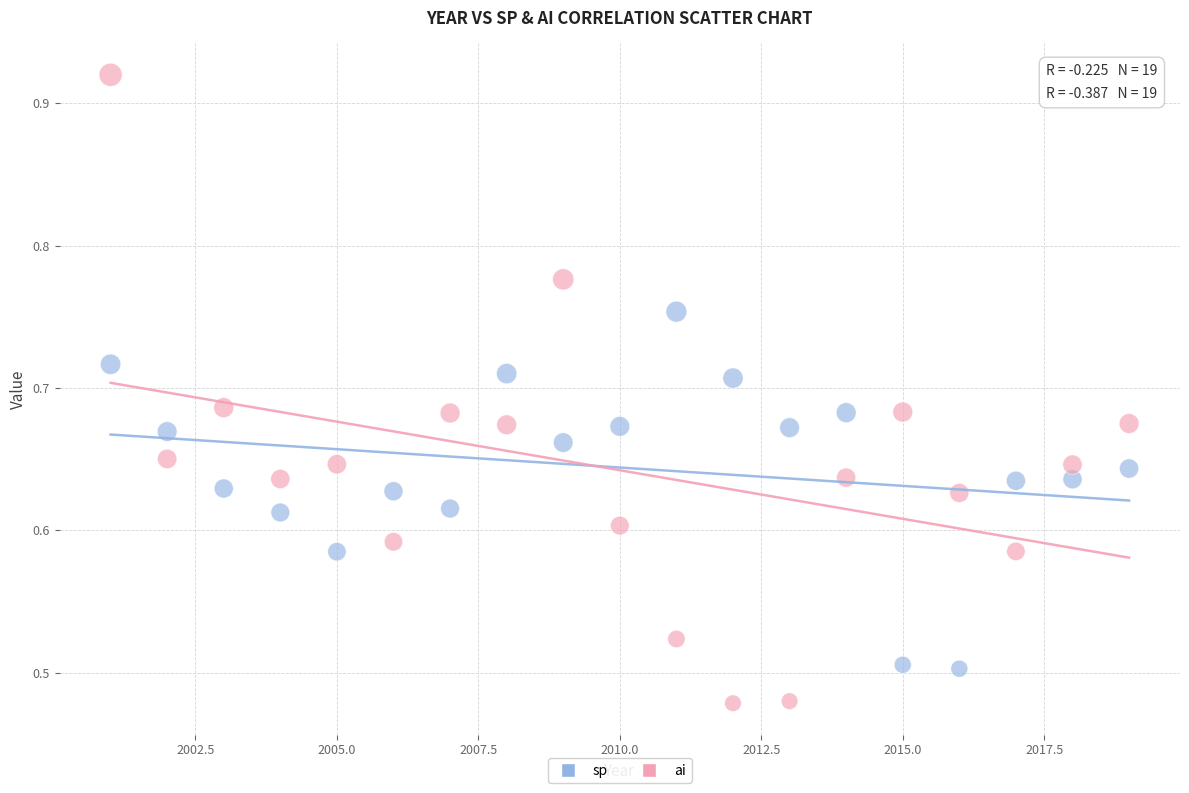

Which series reaches the minimum Y coordinate?

ai